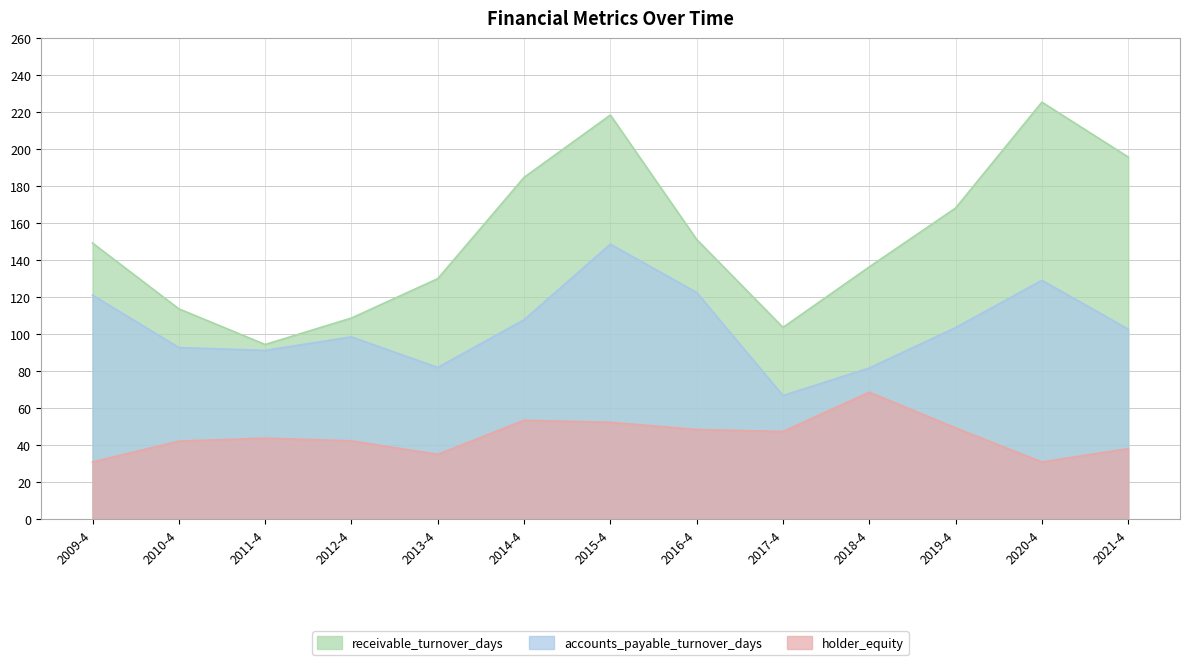

How many data points in accounts_payable_turnover_days are above 102?

7